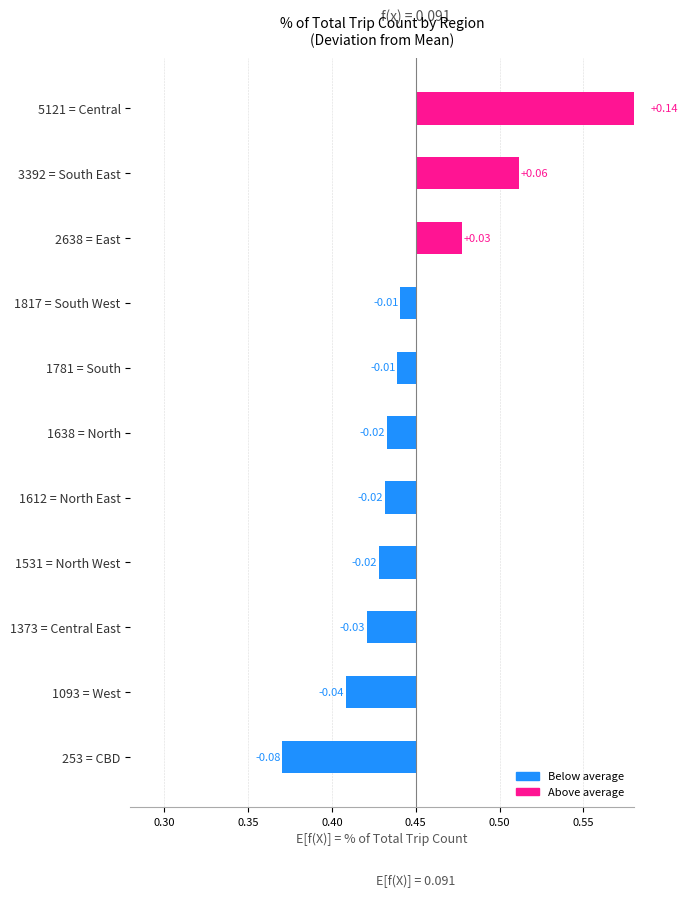

Is it true that the value at 1531 = North West is -0.0?

True